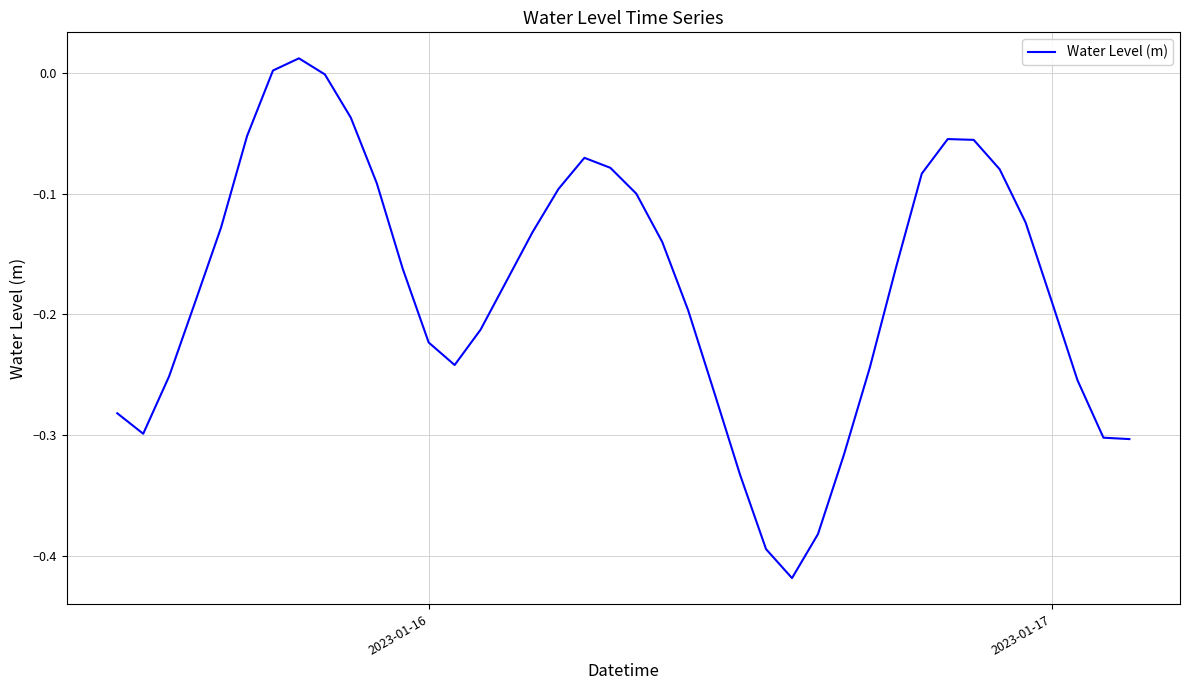

How many lines are shown in the chart?

1